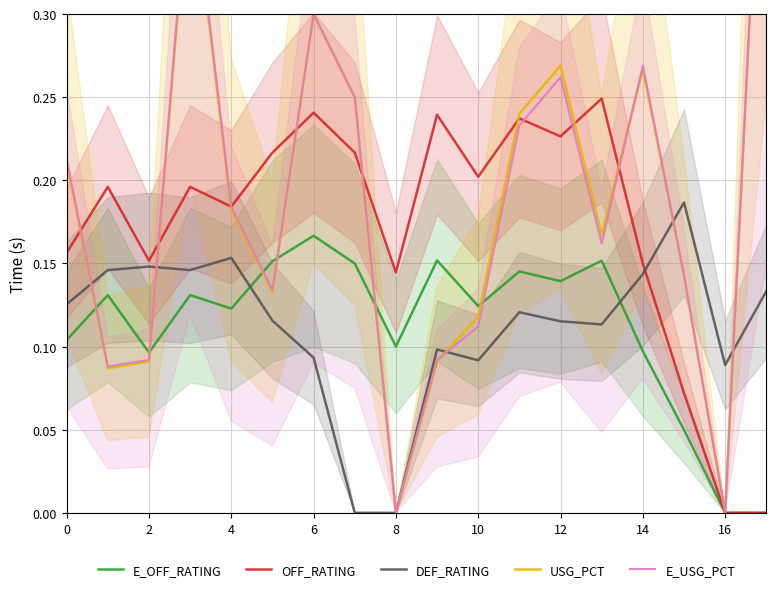

Reading left to right, transcribe all the data shown in this chart.

E_OFF_RATING: 0.1	0.1	0.1	0.1	0.1	0.2	0.2	0.1	0.1	0.2	0.1	0.1	0.1	0.2	0.1	0.0	0.0	0.0
OFF_RATING: 0.2	0.2	0.2	0.2	0.2	0.2	0.2	0.2	0.1	0.2	0.2	0.2	0.2	0.2	0.1	0.1	0.0	0.0
DEF_RATING: 0.1	0.1	0.1	0.1	0.2	0.1	0.1	0.0	0.0	0.1	0.1	0.1	0.1	0.1	0.1	0.2	0.1	0.1
USG_PCT: 0.2	0.1	0.1	0.4	0.2	0.1	0.3	0.2	0.0	0.1	0.1	0.2	0.3	0.2	0.3	0.1	0.0	0.5
E_USG_PCT: 0.2	0.1	0.1	0.4	0.2	0.1	0.3	0.2	0.0	0.1	0.1	0.2	0.3	0.2	0.3	0.1	0.0	0.5